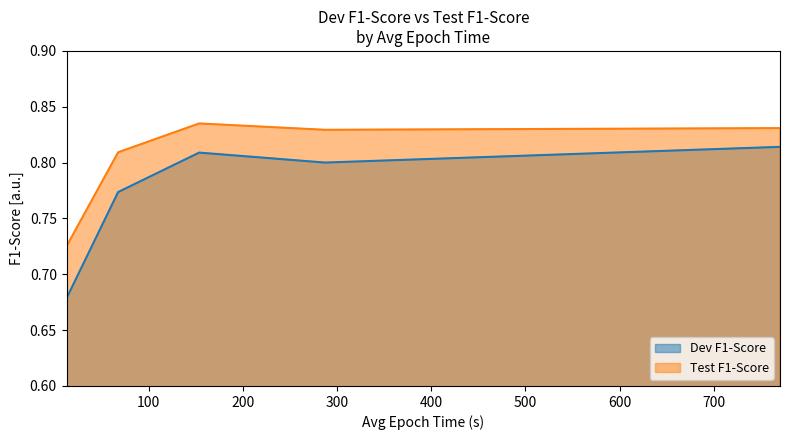

True or false: Dev F1-Score has a value of 0.3 at 12.6.

False